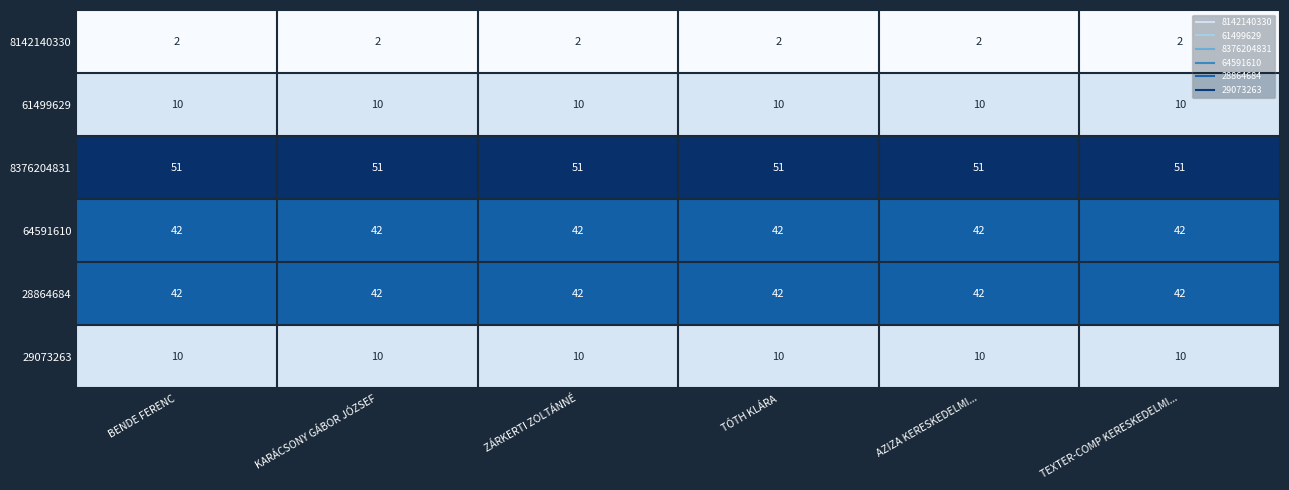

What is the greatest value displayed?

51